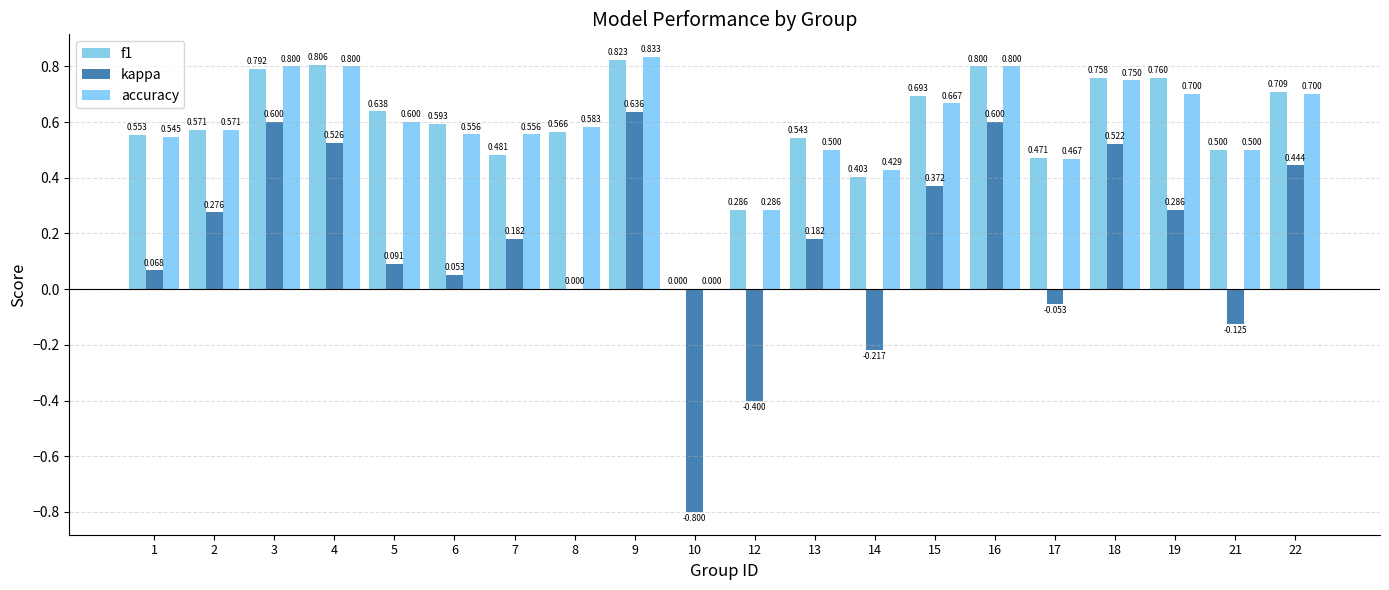

The accuracy series shows 0.6 at 2. True or false?

True